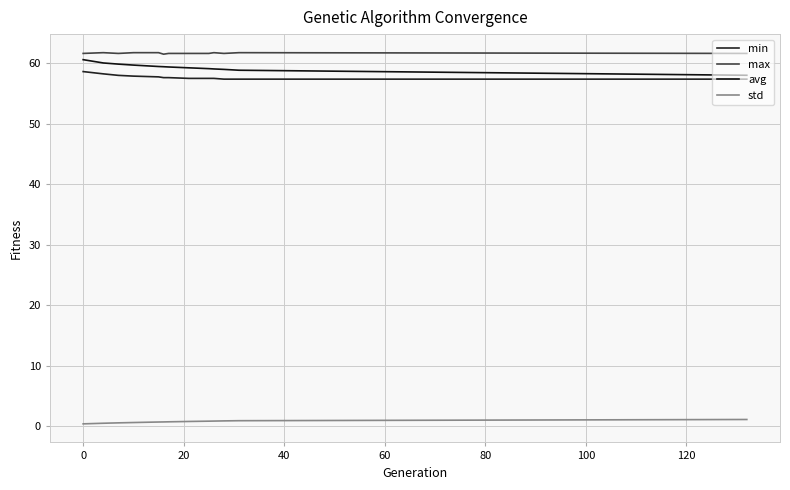

Reading left to right, transcribe all the data shown in this chart.

min: 58.6	58.2	58.0	57.9	57.7	57.6	57.6	57.5	57.5	57.5	57.4	57.4	57.4
max: 61.6	61.7	61.6	61.7	61.7	61.5	61.6	61.6	61.6	61.7	61.6	61.7	61.6
avg: 60.6	60.0	59.8	59.7	59.5	59.4	59.4	59.2	59.1	59.0	59.0	58.8	58.0
std: 0.4	0.5	0.6	0.6	0.7	0.7	0.7	0.8	0.8	0.9	0.9	0.9	1.1